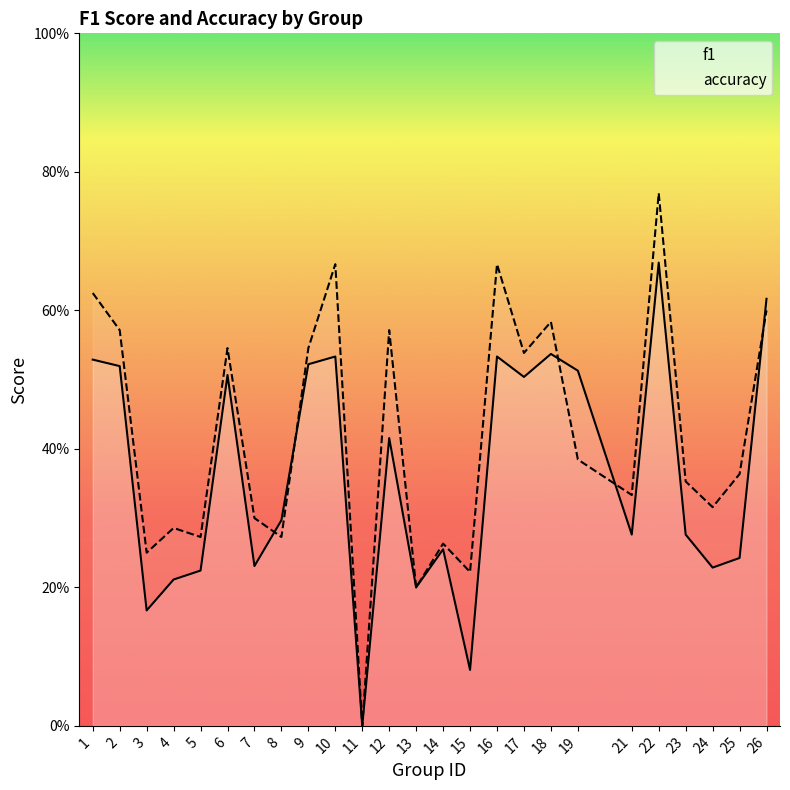

Is this an area chart (filled region under the line)?

No